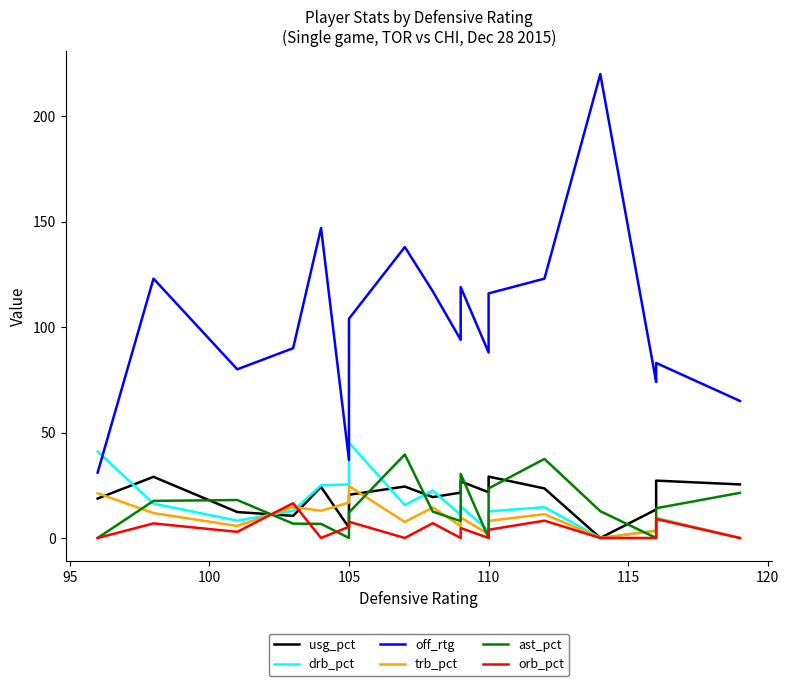

What is the difference between the maximum and second lowest values in the usg_pct series?

24.2